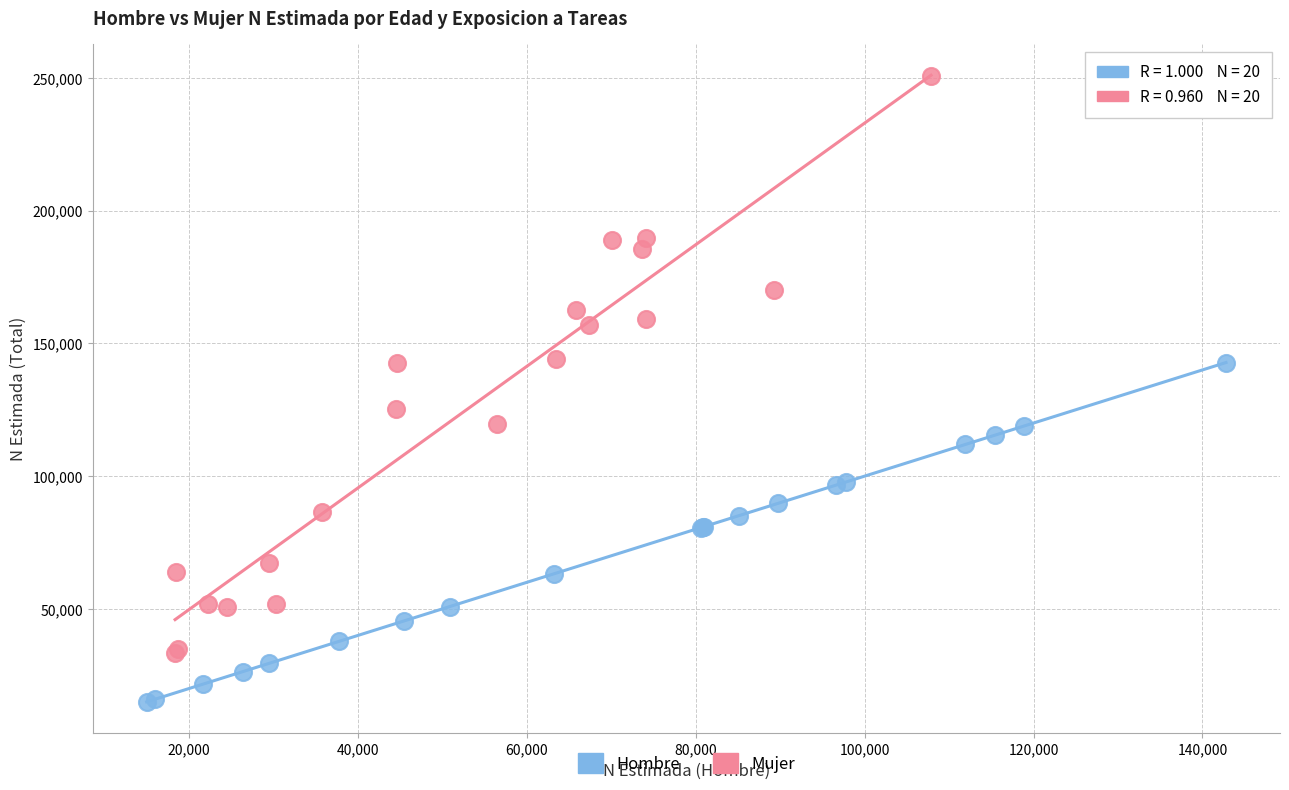

What are all the series names shown in the legend?

Hombre, Mujer